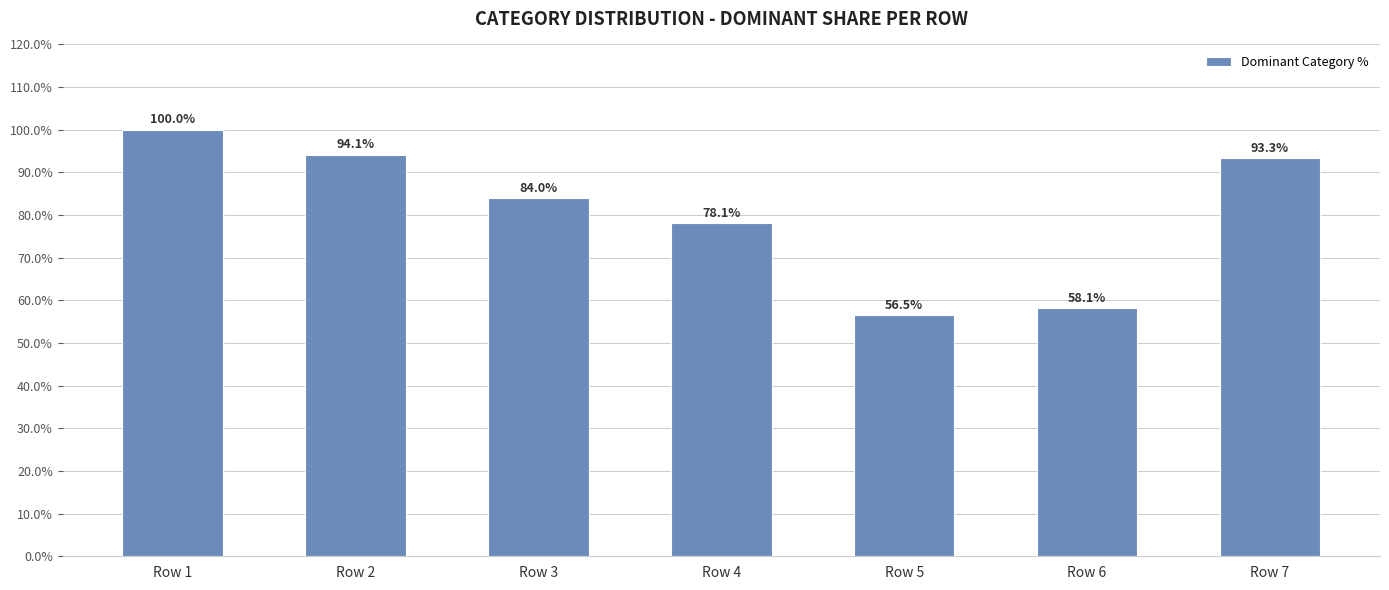

What is the value of the 4th bar from the left?

78.1